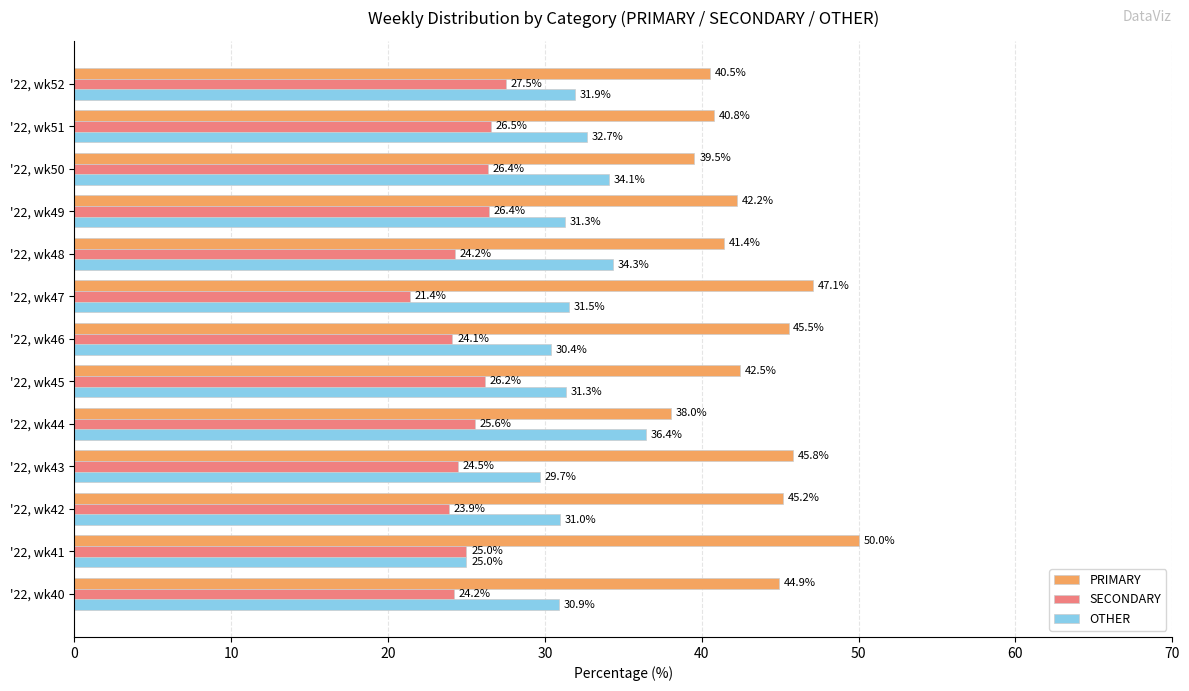

Which series has the largest range (max minus min)?

PRIMARY